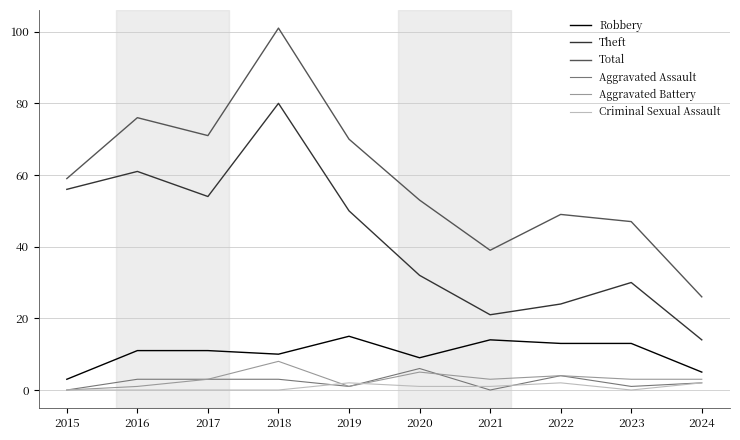

At which category does Total reach its first local valley?

2017